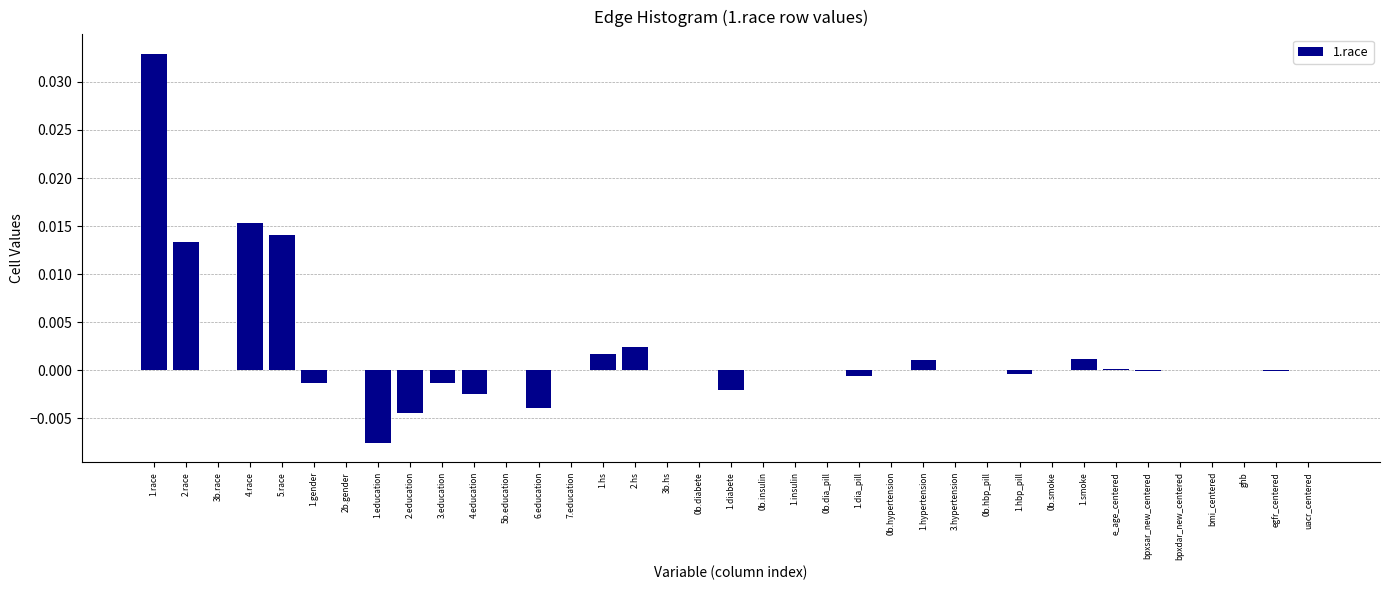

The value at uacr_centered is 0.0. True or false?

True